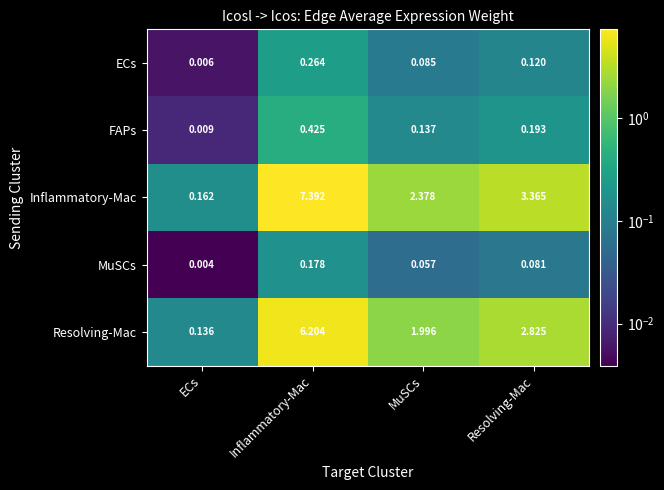

Between MuSCs and Resolving-Mac, which series saw the biggest shift?

Inflammatory-Mac